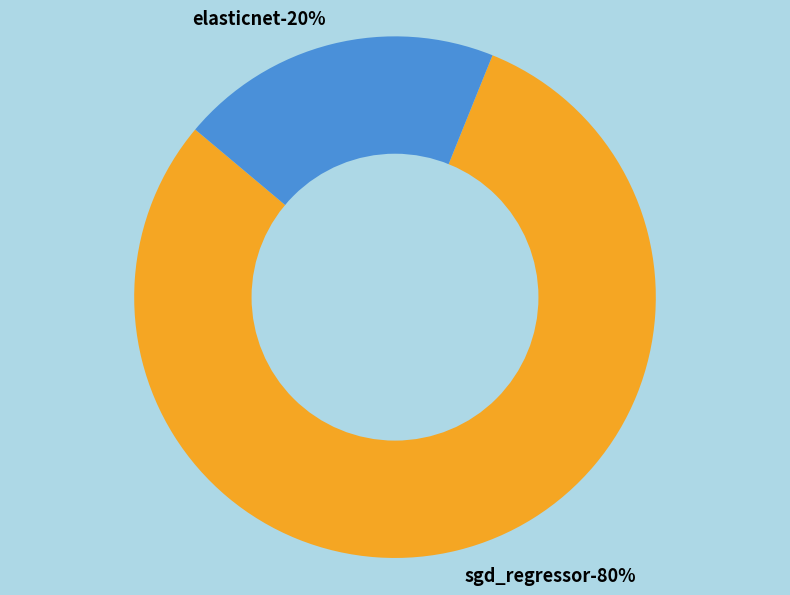

Is it true that sgd_regressor is 69% of the pie?

False